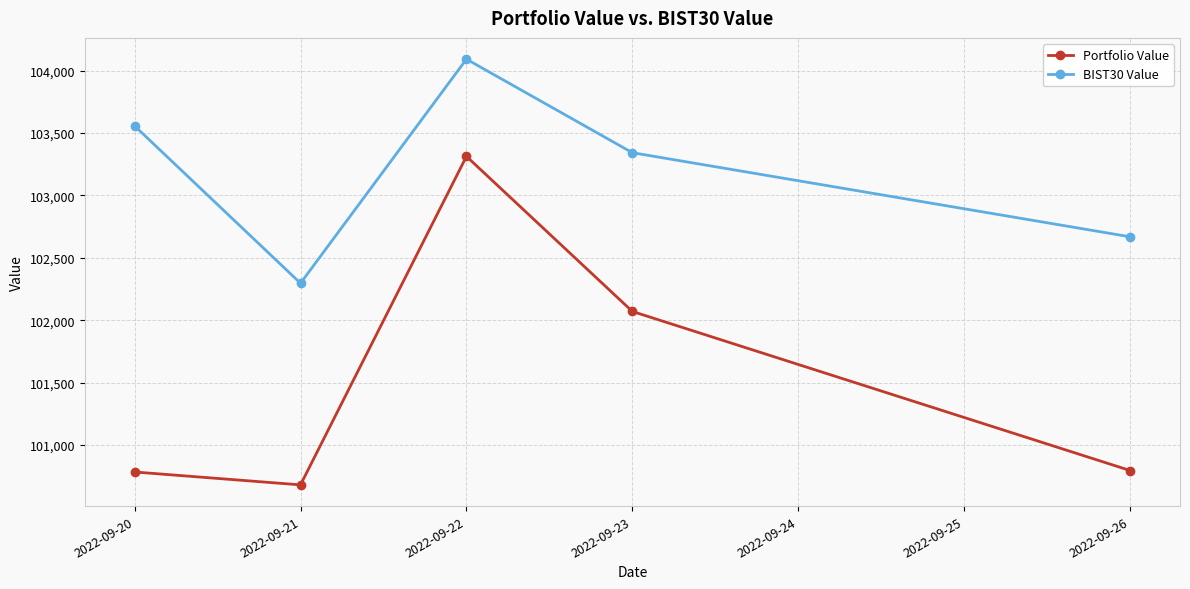

Which series has the largest total across all categories?

BIST30 Value